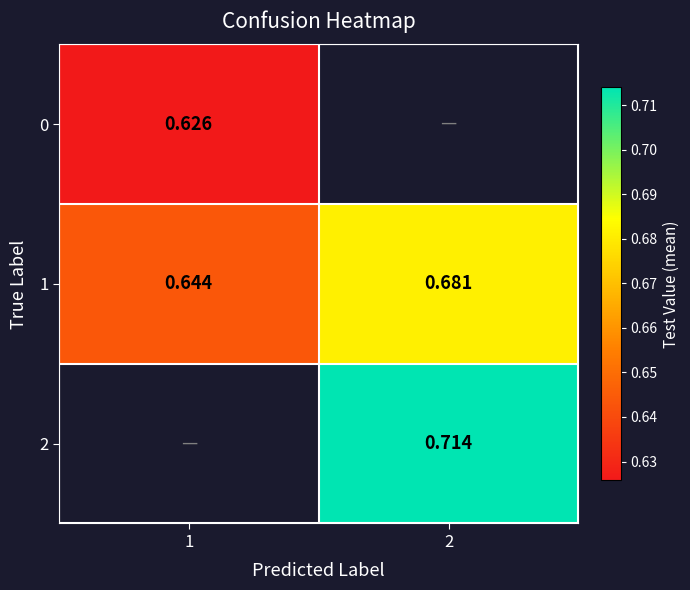

Is the value of 2 at 2 greater than the value of 1 at 2?

Yes